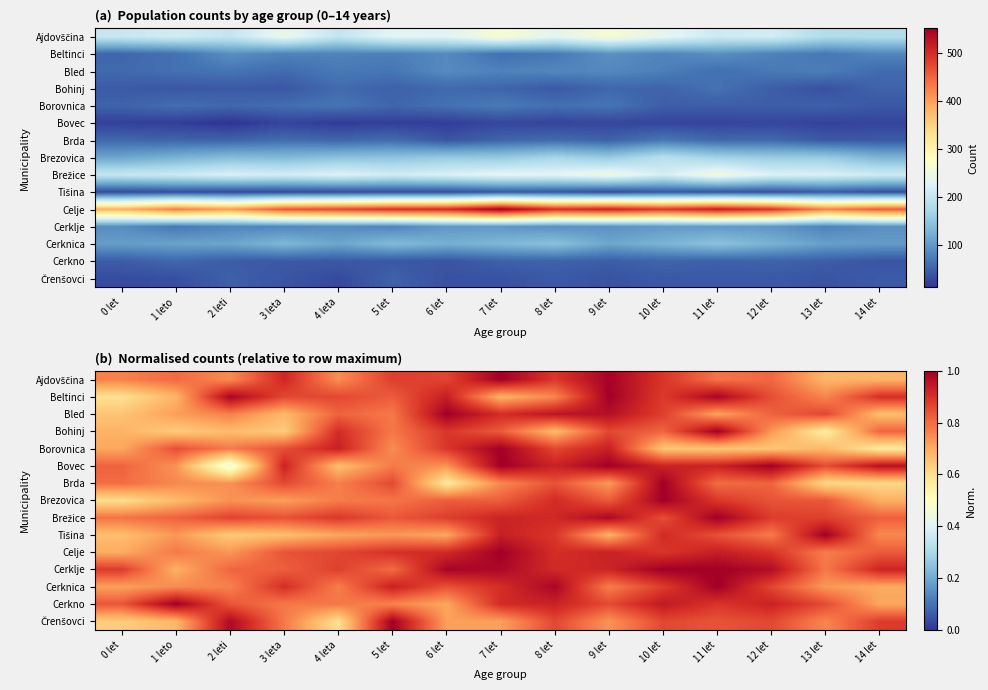

True or false: Brda has a value of 0.6 at 14 let.

True